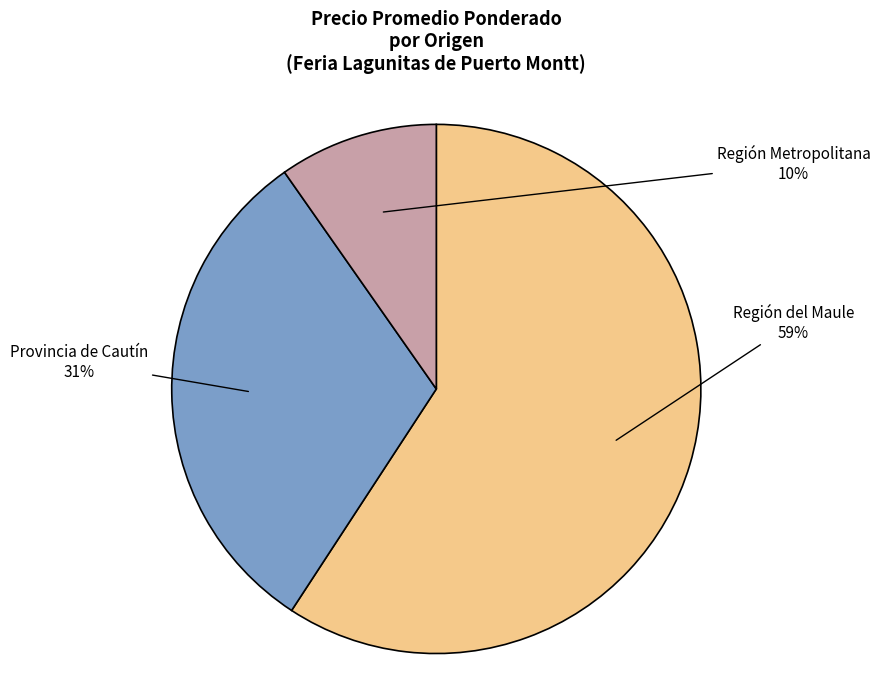

Is there any slice that represents more than half of the pie?

Yes